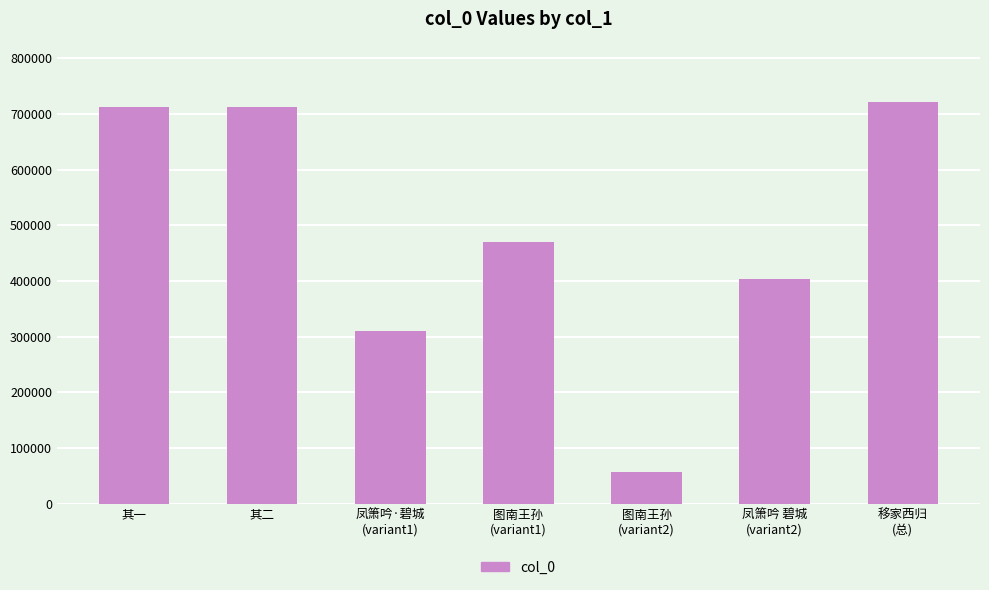

What is the value of the 6th bar from the left?

402991